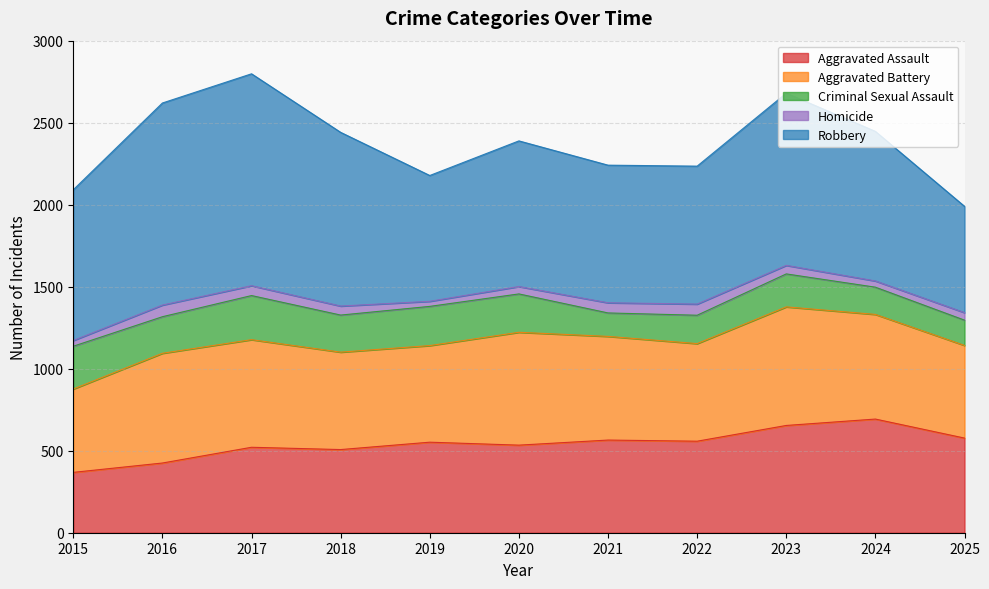

Where does the Robbery series first go above 912?

2015